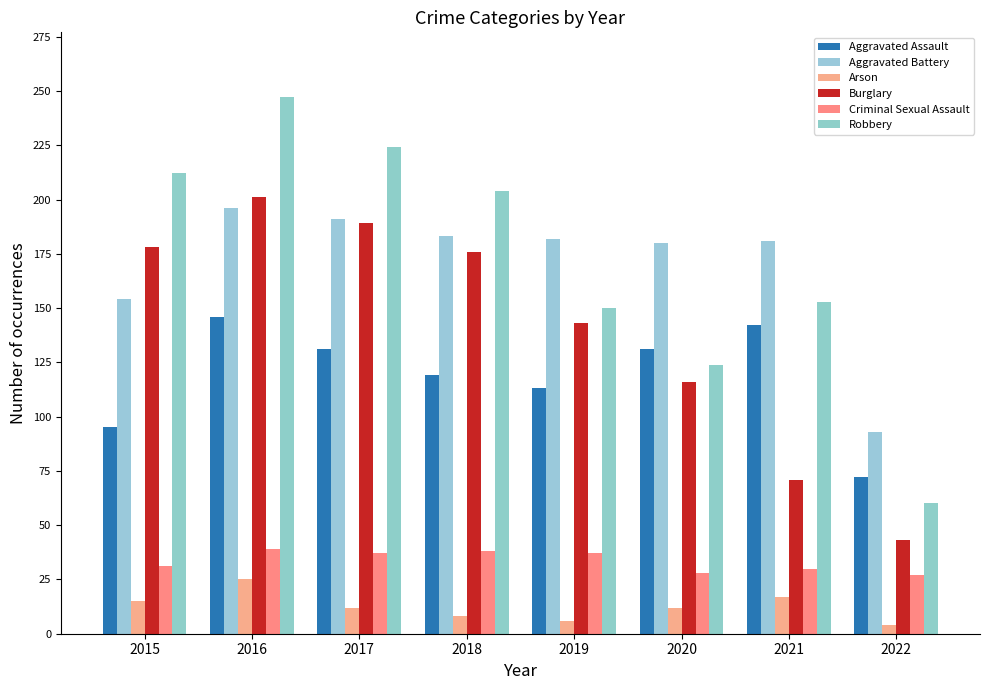

Is the value of Criminal Sexual Assault at 2018 greater than the value of Arson at 2018?

Yes